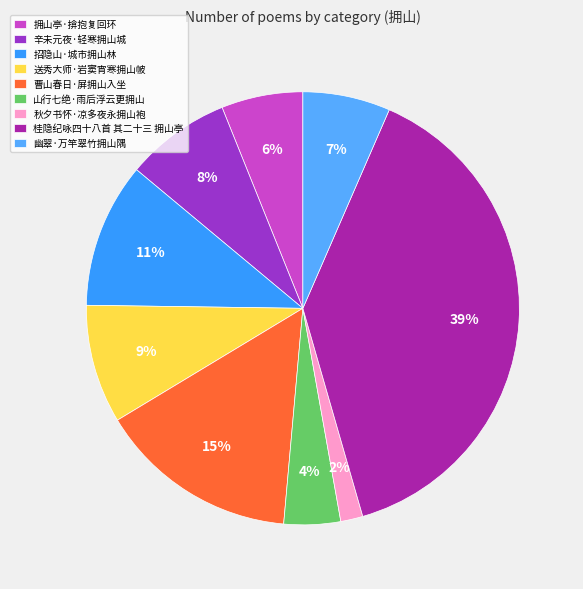

Is there any slice that represents more than half of the pie?

No